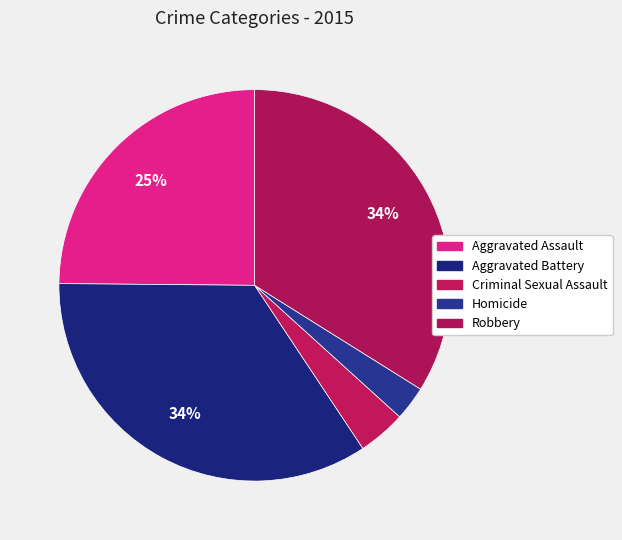

To the nearest percent, what percentage of the pie is Homicide?

3%